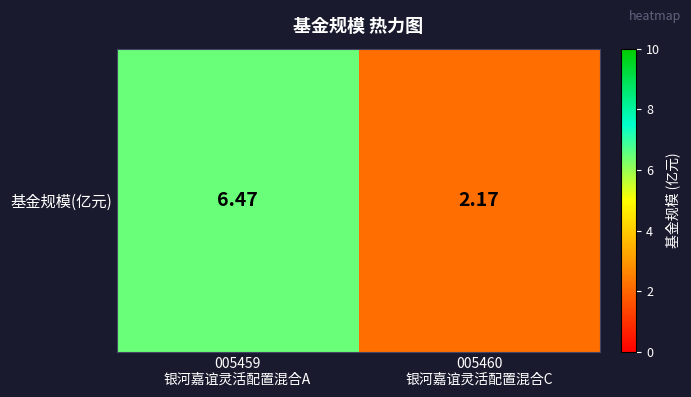

The chart shows a value of 2.2 at 005460
银河嘉谊灵活配置混合C. True or false?

True